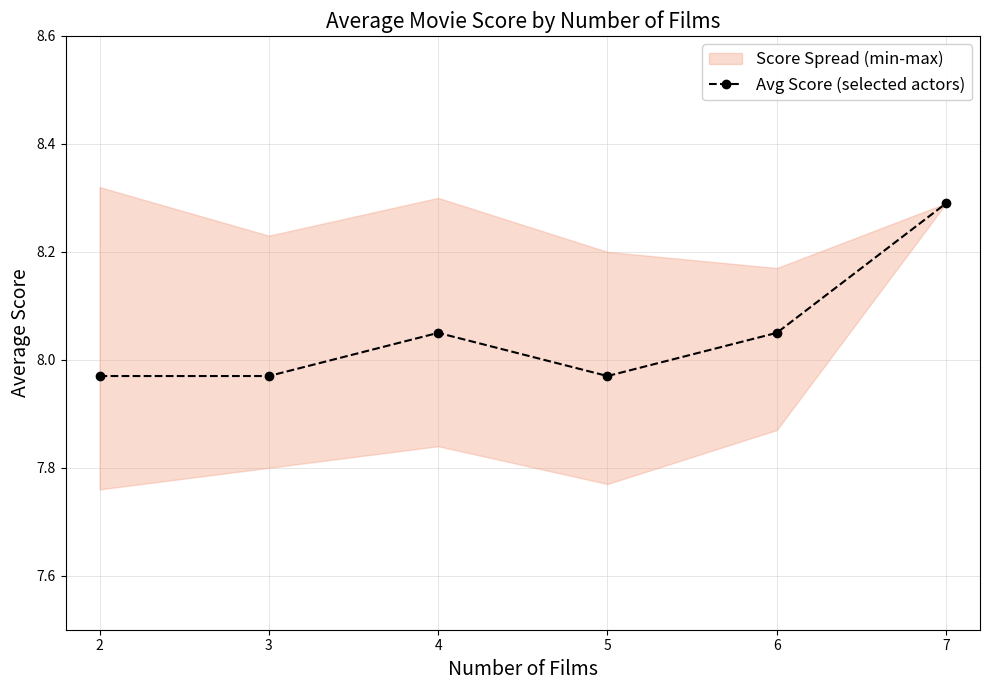

Reading right to left, transcribe all the data shown in this chart.

8.3	8.1	8.0	8.1	8.0	8.0